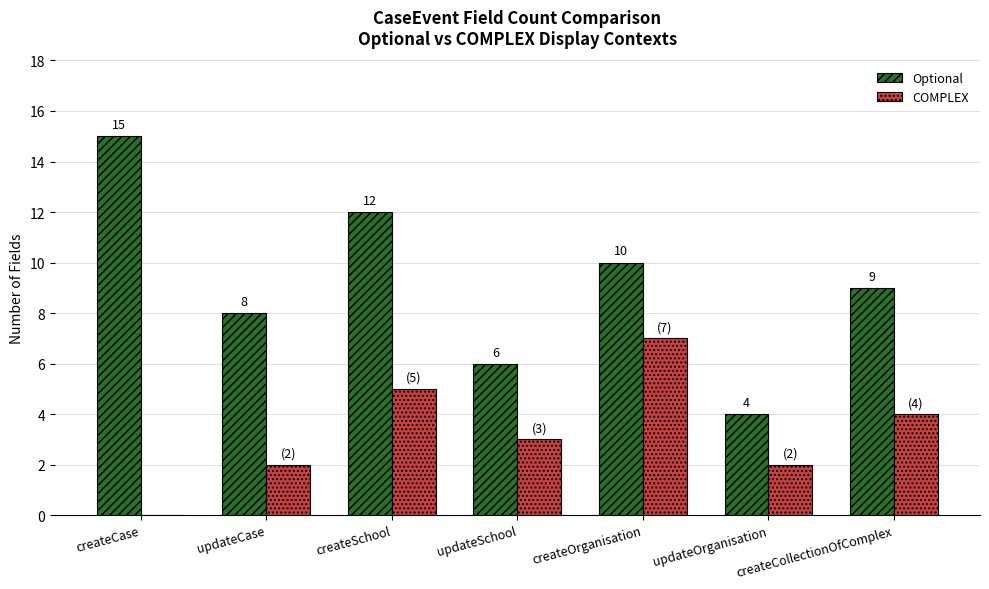

What is the sum of all COMPLEX values?

23